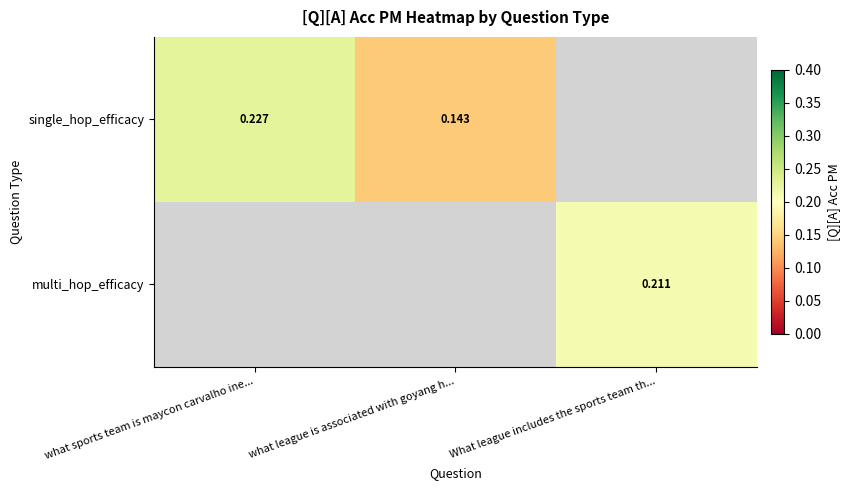

What is the greatest value displayed?

0.2